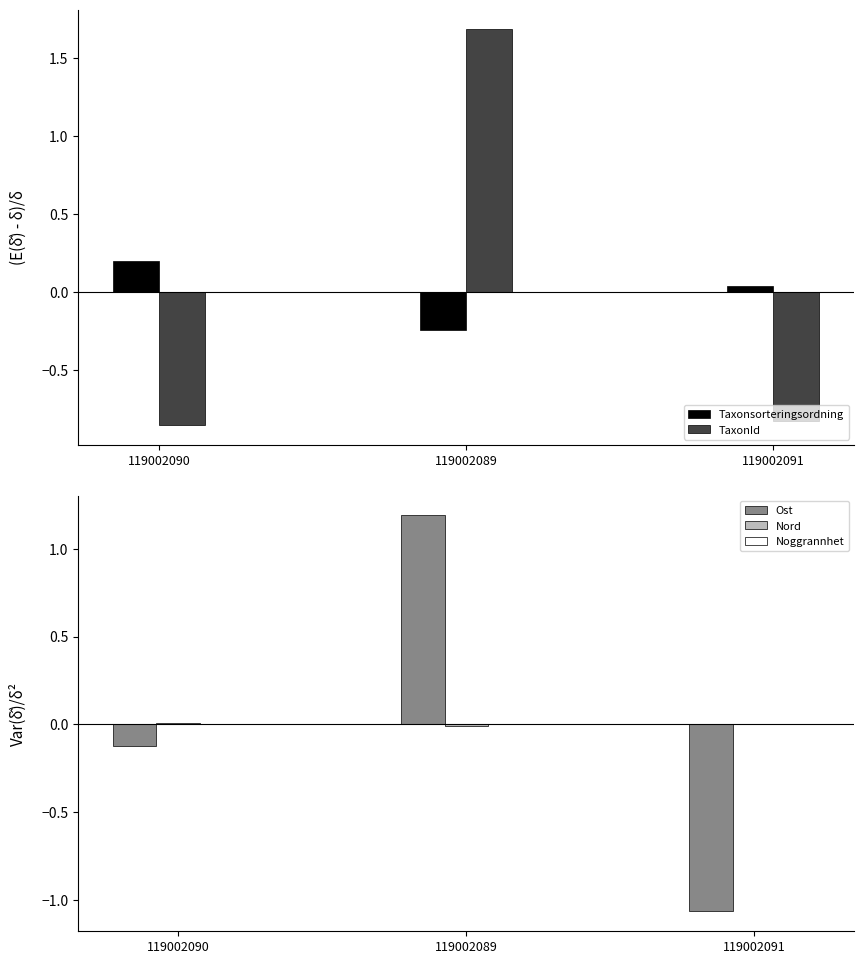

True or false: Taxonsorteringsordning has a value of 0.0 at 119002091.

True